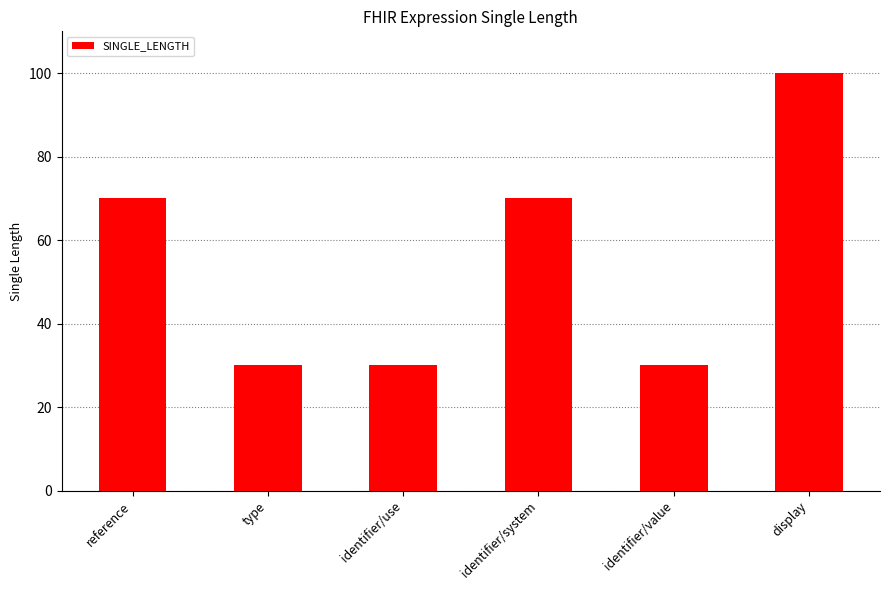

What is the average value?

55